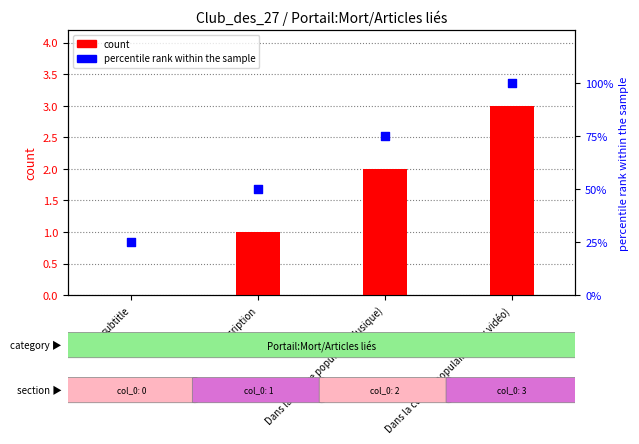

Which series has the widest spread of Y values?

count